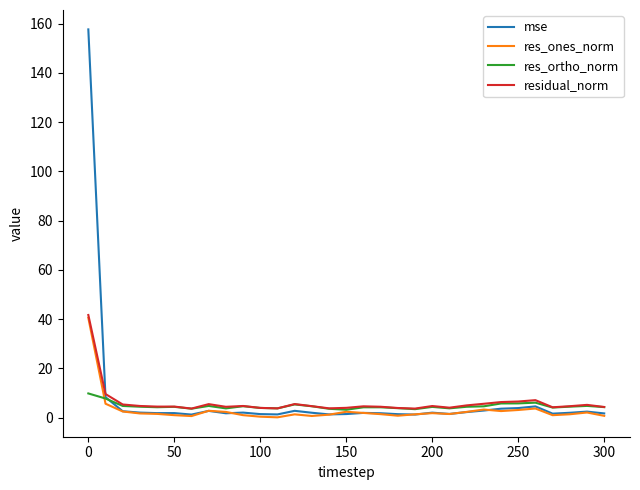

Which series has the widest spread of values?

mse